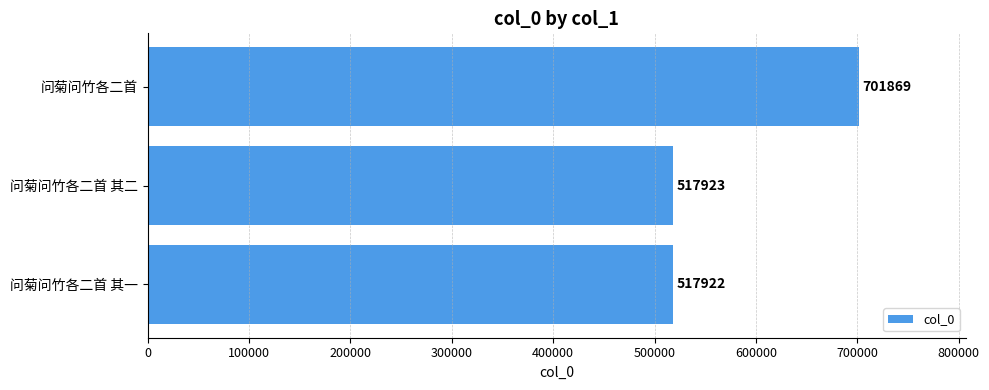

How many data points does each series have?

3